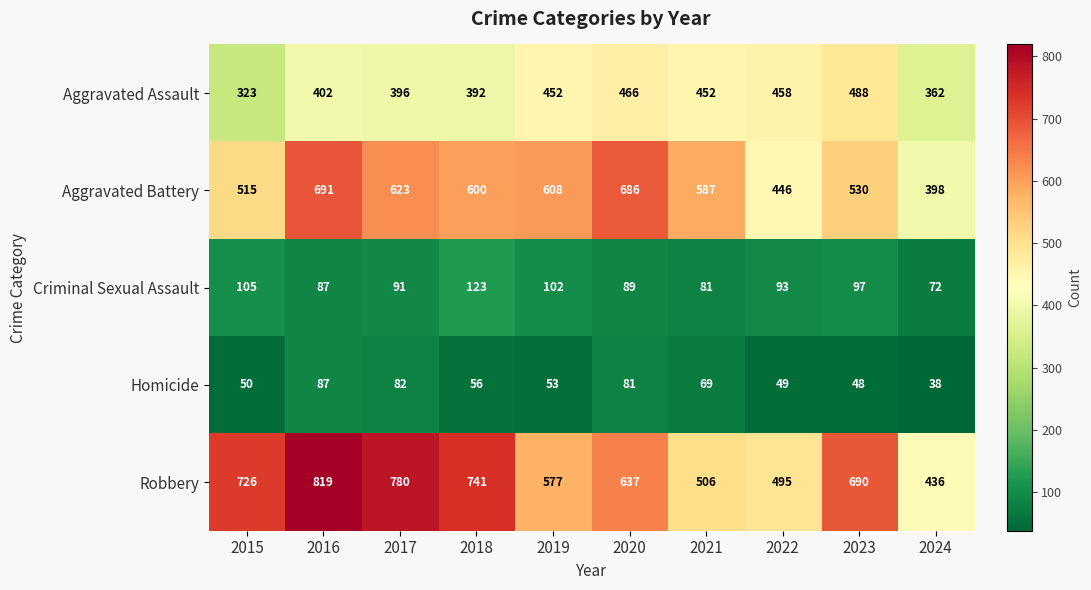

Which series has the largest total across all categories?

Robbery